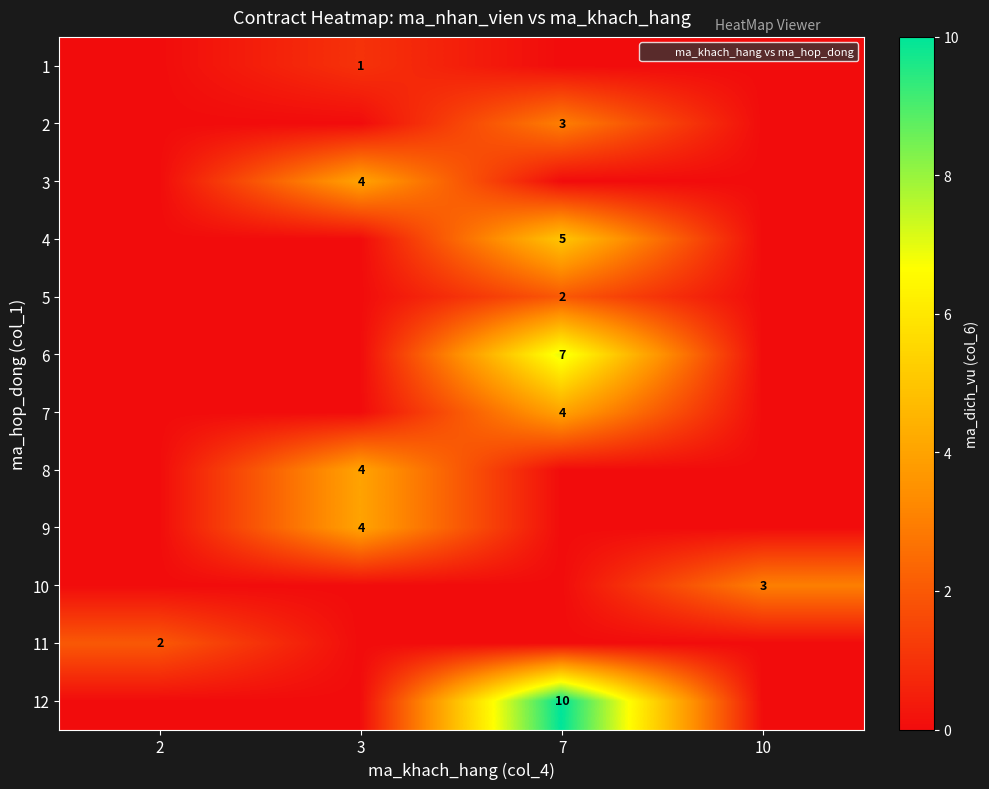

Which series has the widest spread of values?

12